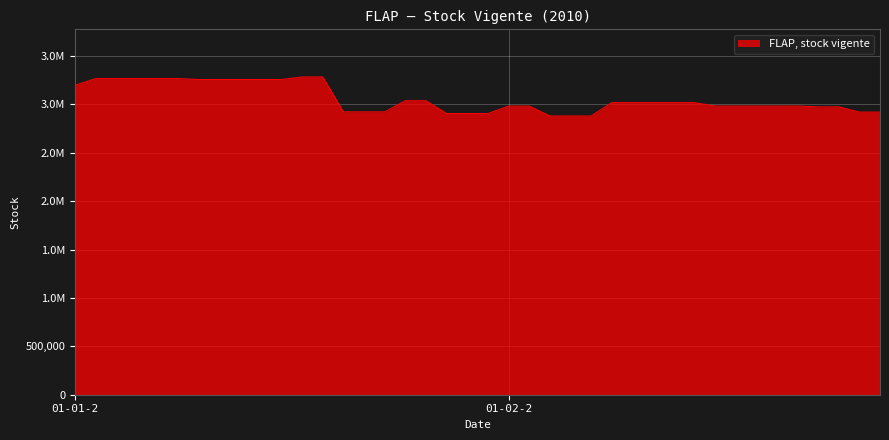

At which label does the data first exceed 3019059?

01-01-2010